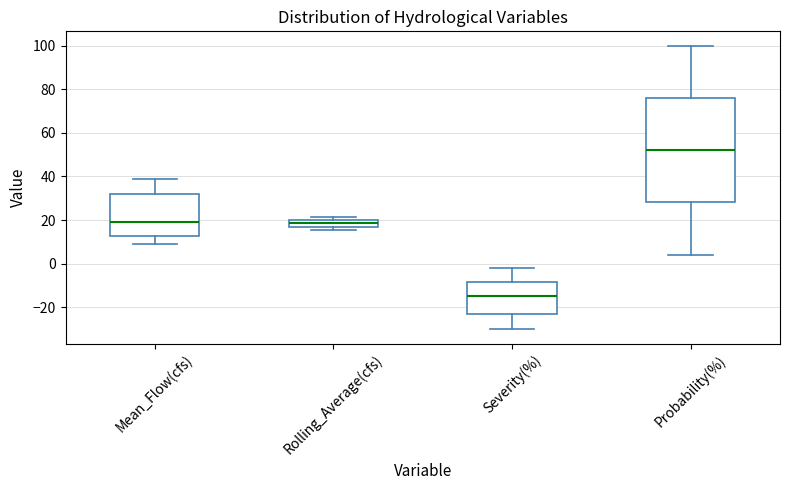

Where is the lower edge of the box for Probability(%) on the y-axis? The values are not printed on the chart, so give them approximately, as read against the axis.

28